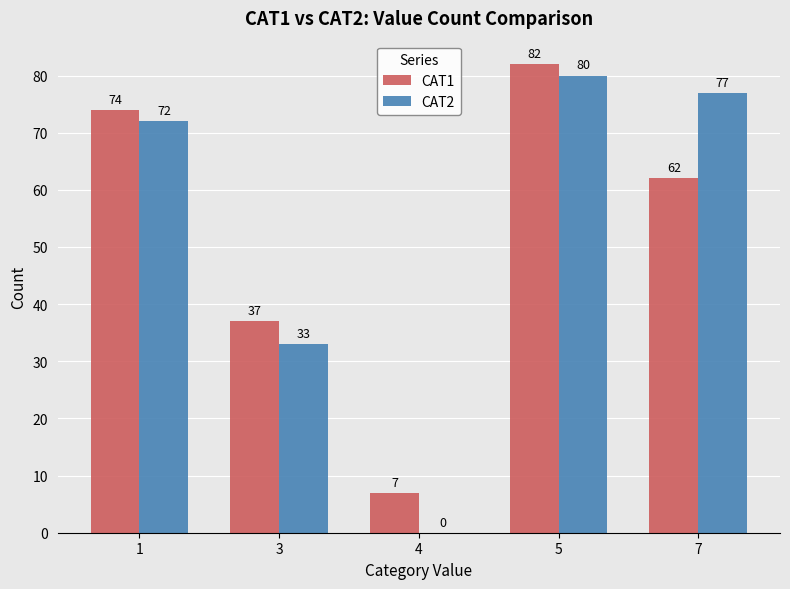

What is the maximum value shown in the chart?

82